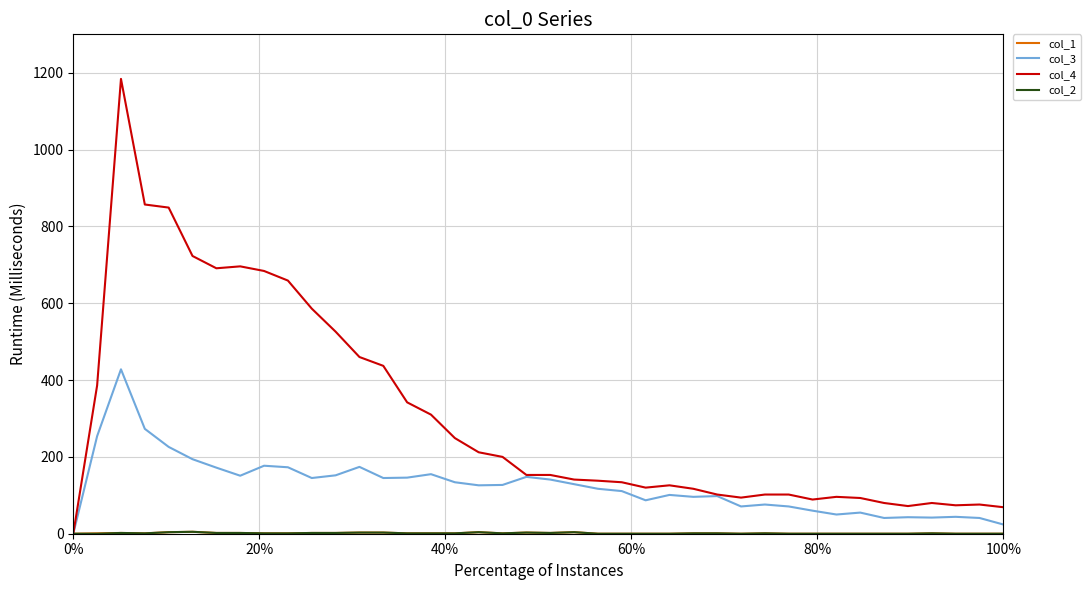

What is the greatest value displayed?

1184